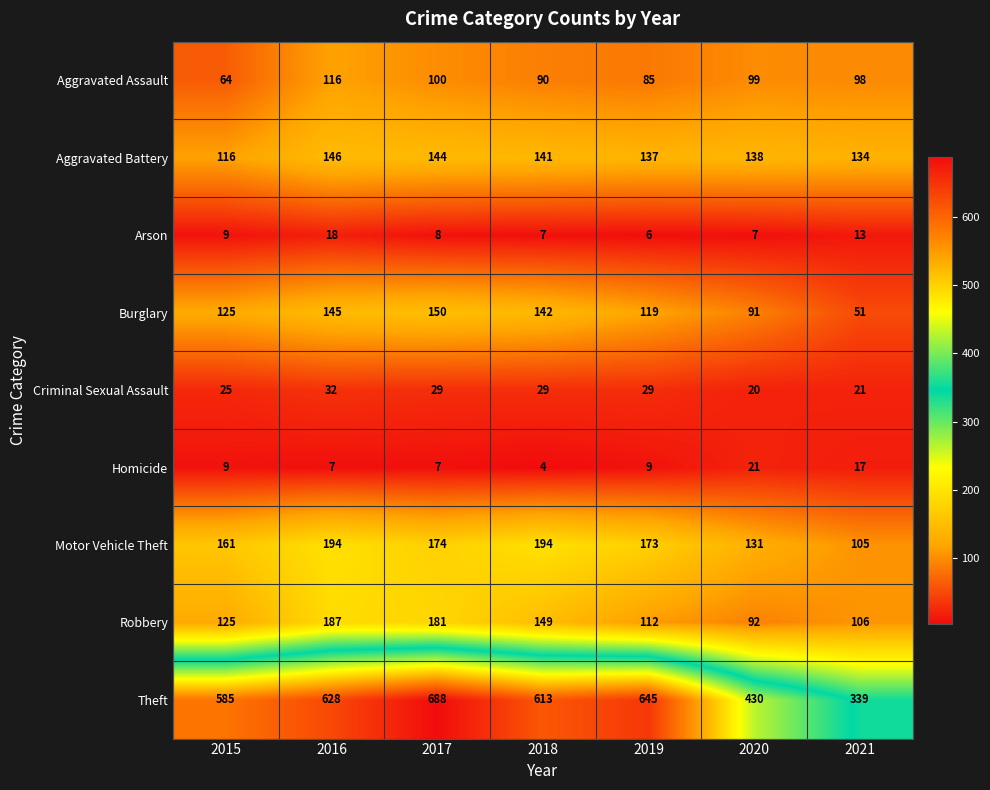

At how many categories does at least one series exceed 631?

2